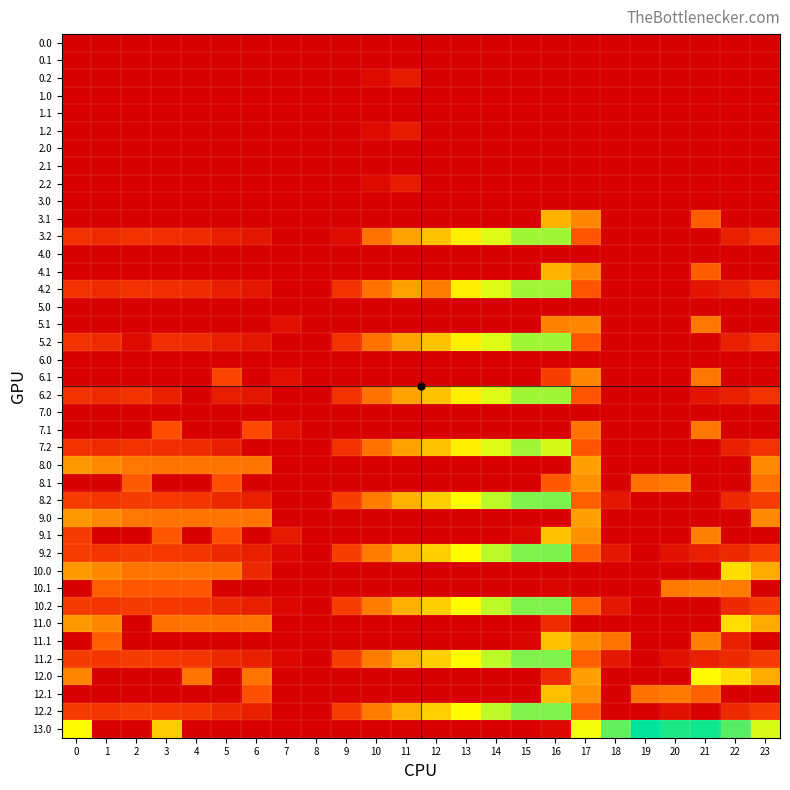

Reading left to right, transcribe all the data shown in this chart.

row_0: 0=0.0	1=0.0	2=0.0	3=0.0	4=0.0	5=0.0	6=0.0	7=0.0	8=0.0	9=0.0	10=0.0	11=0.0	12=0.0	13=0.0	14=0.0	15=0.0	16=0.0	17=0.0	18=0.0	19=0.0	20=0.0	21=0.0	22=0.0	23=0.0
row_1: 0=0.0	1=0.0	2=0.0	3=0.0	4=0.0	5=0.0	6=0.0	7=0.0	8=0.0	9=0.0	10=0.0	11=0.0	12=0.0	13=0.0	14=0.0	15=0.0	16=0.0	17=0.0	18=0.0	19=0.0	20=0.0	21=0.0	22=0.0	23=0.0
row_2: 0=0.0	1=0.0	2=0.0	3=0.0	4=0.0	5=0.0	6=0.0	7=0.0	8=0.0	9=0.0	10=23.5	11=59.1	12=0.0	13=0.0	14=0.0	15=0.0	16=0.0	17=0.0	18=0.0	19=0.0	20=0.0	21=0.0	22=0.0	23=0.0
row_3: 0=0.0	1=0.0	2=0.0	3=0.0	4=0.0	5=0.0	6=0.0	7=0.0	8=0.0	9=0.0	10=0.0	11=0.0	12=0.0	13=0.0	14=0.0	15=0.0	16=0.0	17=0.0	18=0.0	19=0.0	20=0.0	21=0.0	22=0.0	23=0.0
row_4: 0=0.0	1=0.0	2=0.0	3=0.0	4=0.0	5=0.0	6=0.0	7=0.0	8=0.0	9=0.0	10=0.0	11=0.0	12=0.0	13=0.0	14=0.0	15=0.0	16=0.0	17=0.0	18=0.0	19=0.0	20=0.0	21=0.0	22=0.0	23=0.0
row_5: 0=0.0	1=0.0	2=0.0	3=0.0	4=0.0	5=0.0	6=0.0	7=0.0	8=0.0	9=0.0	10=23.5	11=59.1	12=0.0	13=0.0	14=0.0	15=0.0	16=0.0	17=0.0	18=0.0	19=0.0	20=0.0	21=0.0	22=0.0	23=0.0
row_6: 0=0.0	1=0.0	2=0.0	3=0.0	4=0.0	5=0.0	6=0.0	7=0.0	8=0.0	9=0.0	10=0.0	11=0.0	12=0.0	13=0.0	14=0.0	15=0.0	16=0.0	17=0.0	18=0.0	19=0.0	20=0.0	21=0.0	22=0.0	23=0.0
row_7: 0=0.0	1=0.0	2=0.0	3=0.0	4=0.0	5=0.0	6=0.0	7=0.0	8=0.0	9=0.0	10=0.0	11=0.0	12=0.0	13=0.0	14=0.0	15=0.0	16=0.0	17=0.0	18=0.0	19=0.0	20=0.0	21=0.0	22=0.0	23=0.0
row_8: 0=0.0	1=0.0	2=0.0	3=0.0	4=0.0	5=0.0	6=0.0	7=0.0	8=0.0	9=0.0	10=23.5	11=59.1	12=0.0	13=0.0	14=0.0	15=0.0	16=0.0	17=0.0	18=0.0	19=0.0	20=0.0	21=0.0	22=0.0	23=0.0
row_9: 0=0.0	1=0.0	2=0.0	3=0.0	4=0.0	5=0.0	6=0.0	7=0.0	8=0.0	9=0.0	10=0.0	11=0.0	12=0.0	13=0.0	14=0.0	15=0.0	16=0.0	17=0.0	18=0.0	19=0.0	20=0.0	21=0.0	22=0.0	23=0.0
row_10: 0=0.0	1=0.0	2=0.0	3=0.0	4=0.0	5=0.0	6=0.0	7=0.0	8=0.0	9=0.0	10=0.0	11=0.0	12=0.0	13=0.0	14=0.0	15=0.0	16=366.3	17=285.6	18=0.0	19=0.0	20=0.0	21=195.2	22=0.0	23=0.0
row_11: 0=106.1	1=91.7	2=104.5	3=100.0	4=93.4	5=64.0	6=47.8	7=0.0	8=0.0	9=25.9	10=242.5	11=339.6	12=390.2	13=459.4	14=506.4	15=544.8	16=545.6	17=181.4	18=0.0	19=0.0	20=0.0	21=0.0	22=66.4	23=106.5
row_12: 0=0.0	1=0.0	2=0.0	3=0.0	4=0.0	5=0.0	6=0.0	7=0.0	8=0.0	9=0.0	10=0.0	11=0.0	12=0.0	13=0.0	14=0.0	15=0.0	16=0.0	17=0.0	18=0.0	19=0.0	20=0.0	21=0.0	22=0.0	23=0.0
row_13: 0=0.0	1=0.0	2=0.0	3=0.0	4=0.0	5=0.0	6=0.0	7=0.0	8=0.0	9=0.0	10=0.0	11=0.0	12=0.0	13=0.0	14=0.0	15=0.0	16=366.3	17=285.6	18=0.0	19=0.0	20=0.0	21=195.2	22=0.0	23=0.0
row_14: 0=106.1	1=91.7	2=104.5	3=100.0	4=93.4	5=64.0	6=47.8	7=0.0	8=0.0	9=107.5	10=242.5	11=339.6	12=263.2	13=459.4	14=506.4	15=544.8	16=545.6	17=181.4	18=0.0	19=0.0	20=0.0	21=45.4	22=66.4	23=106.5
row_15: 0=0.0	1=0.0	2=0.0	3=0.0	4=0.0	5=0.0	6=0.0	7=0.0	8=0.0	9=0.0	10=0.0	11=0.0	12=0.0	13=0.0	14=0.0	15=0.0	16=0.0	17=0.0	18=0.0	19=0.0	20=0.0	21=0.0	22=0.0	23=0.0
row_16: 0=0.0	1=0.0	2=0.0	3=0.0	4=0.0	5=0.0	6=0.0	7=36.1	8=0.0	9=0.0	10=0.0	11=0.0	12=0.0	13=0.0	14=0.0	15=0.0	16=274.0	17=285.6	18=0.0	19=0.0	20=0.0	21=251.4	22=0.0	23=0.0
row_17: 0=106.1	1=91.7	2=22.9	3=100.0	4=93.4	5=64.0	6=47.8	7=0.0	8=0.0	9=107.5	10=242.5	11=339.6	12=390.2	13=459.4	14=506.4	15=544.8	16=545.6	17=181.4	18=0.0	19=0.0	20=0.0	21=0.0	22=66.4	23=106.5
row_18: 0=0.0	1=0.0	2=0.0	3=0.0	4=0.0	5=0.0	6=0.0	7=0.0	8=0.0	9=0.0	10=0.0	11=0.0	12=0.0	13=0.0	14=0.0	15=0.0	16=0.0	17=0.0	18=0.0	19=0.0	20=0.0	21=0.0	22=0.0	23=0.0
row_19: 0=0.0	1=0.0	2=0.0	3=0.0	4=0.0	5=144.7	6=0.0	7=36.1	8=0.0	9=0.0	10=0.0	11=0.0	12=0.0	13=0.0	14=0.0	15=0.0	16=129.2	17=285.6	18=0.0	19=0.0	20=0.0	21=251.4	22=0.0	23=0.0
row_20: 0=106.1	1=91.7	2=104.5	3=66.3	4=0.0	5=64.0	6=47.8	7=0.0	8=0.0	9=107.5	10=242.5	11=339.6	12=390.2	13=459.4	14=506.4	15=544.8	16=545.6	17=181.4	18=0.0	19=0.0	20=0.0	21=45.4	22=66.4	23=106.5
row_21: 0=0.0	1=0.0	2=0.0	3=0.0	4=0.0	5=0.0	6=0.0	7=0.0	8=0.0	9=0.0	10=0.0	11=0.0	12=0.0	13=0.0	14=0.0	15=0.0	16=0.0	17=0.0	18=0.0	19=0.0	20=0.0	21=0.0	22=0.0	23=0.0
row_22: 0=0.0	1=0.0	2=0.0	3=161.7	4=0.0	5=0.0	6=151.2	7=36.1	8=0.0	9=0.0	10=0.0	11=0.0	12=0.0	13=0.0	14=0.0	15=0.0	16=0.0	17=246.7	18=0.0	19=0.0	20=0.0	21=251.4	22=0.0	23=0.0
row_23: 0=106.1	1=91.7	2=104.5	3=100.0	4=93.4	5=64.0	6=0.0	7=0.0	8=0.0	9=107.5	10=242.5	11=339.6	12=390.2	13=459.4	14=506.4	15=544.8	16=511.7	17=181.4	18=0.0	19=0.0	20=0.0	21=0.0	22=66.4	23=106.5
row_24: 0=323.0	1=290.5	2=251.3	3=245.4	4=245.9	5=244.8	6=249.0	7=0.0	8=0.0	9=0.0	10=0.0	11=0.0	12=0.0	13=0.0	14=0.0	15=0.0	16=0.0	17=335.8	18=0.0	19=0.0	20=0.0	21=0.0	22=0.0	23=292.9
row_25: 0=0.0	1=0.0	2=188.9	3=0.0	4=0.0	5=166.7	6=0.0	7=0.0	8=0.0	9=0.0	10=0.0	11=0.0	12=0.0	13=0.0	14=0.0	15=0.0	16=188.0	17=307.6	18=0.0	19=241.2	20=255.5	21=0.0	22=0.0	23=240.4
row_26: 0=128.1	1=113.7	2=126.5	3=122.0	4=115.4	5=86.0	6=69.8	7=0.0	8=0.0	9=129.5	10=264.5	11=361.6	12=412.2	13=481.4	14=528.4	15=566.8	16=567.6	17=203.4	18=51.0	19=0.0	20=0.0	21=0.0	22=88.4	23=128.5
row_27: 0=323.0	1=290.5	2=251.3	3=245.4	4=245.9	5=244.8	6=249.0	7=0.0	8=0.0	9=0.0	10=0.0	11=0.0	12=0.0	13=0.0	14=0.0	15=0.0	16=0.0	17=335.8	18=0.0	19=0.0	20=0.0	21=0.0	22=0.0	23=292.9
row_28: 0=125.7	1=0.0	2=0.0	3=183.7	4=0.0	5=166.7	6=0.0	7=58.1	8=0.0	9=0.0	10=0.0	11=0.0	12=0.0	13=0.0	14=0.0	15=14.1	16=388.3	17=307.6	18=0.0	19=0.0	20=0.0	21=273.4	22=0.0	23=0.0
row_29: 0=128.1	1=113.7	2=126.5	3=122.0	4=115.4	5=86.0	6=69.8	7=17.6	8=0.0	9=129.5	10=264.5	11=361.6	12=412.2	13=481.4	14=528.4	15=566.8	16=567.6	17=203.4	18=51.0	19=0.0	20=40.2	21=67.4	22=88.4	23=128.5
row_30: 0=322.0	1=289.5	2=250.3	3=244.4	4=244.9	5=243.8	6=85.2	7=0.0	8=0.0	9=0.0	10=0.0	11=0.0	12=0.0	13=0.0	14=0.0	15=0.0	16=0.0	17=0.0	18=0.0	19=0.0	20=0.0	21=0.0	22=432.3	23=351.3
row_31: 0=0.0	1=201.1	2=187.9	3=182.7	4=179.6	5=0.0	6=0.0	7=0.0	8=0.0	9=0.0	10=0.0	11=0.0	12=0.0	13=0.0	14=0.0	15=0.0	16=13.9	17=0.0	18=0.0	19=0.0	20=254.5	21=272.4	22=259.9	23=0.0
row_32: 0=127.1	1=112.7	2=125.5	3=121.0	4=114.4	5=85.0	6=68.8	7=16.6	8=0.0	9=128.5	10=263.5	11=360.6	12=411.2	13=480.4	14=527.4	15=565.8	16=566.6	17=202.4	18=50.0	19=0.0	20=0.0	21=0.0	22=87.4	23=127.5
row_33: 0=322.0	1=289.5	2=0.0	3=241.0	4=244.9	5=243.8	6=248.0	7=0.0	8=0.0	9=0.0	10=0.0	11=0.0	12=0.0	13=0.0	14=0.0	15=0.0	16=90.9	17=0.0	18=0.0	19=0.0	20=0.0	21=0.0	22=432.3	23=351.3
row_34: 0=0.0	1=201.1	2=0.0	3=0.0	4=0.0	5=0.0	6=0.0	7=0.0	8=0.0	9=0.0	10=0.0	11=0.0	12=0.0	13=0.0	14=0.0	15=13.1	16=387.3	17=306.6	18=245.4	19=0.0	20=0.0	21=272.4	22=66.5	23=0.0
row_35: 0=127.1	1=112.7	2=125.5	3=121.0	4=114.4	5=85.0	6=68.8	7=16.6	8=0.0	9=128.5	10=263.5	11=360.6	12=411.2	13=480.4	14=527.4	15=565.8	16=566.6	17=202.4	18=50.0	19=0.0	20=39.2	21=66.4	22=87.4	23=127.5
row_36: 0=283.0	1=0.0	2=0.0	3=0.0	4=244.9	5=0.0	6=248.0	7=0.0	8=0.0	9=0.0	10=0.0	11=0.0	12=0.0	13=0.0	14=0.0	15=0.0	16=90.9	17=334.8	18=0.0	19=0.0	20=0.0	21=478.4	22=432.3	23=351.3
row_37: 0=0.0	1=0.0	2=0.0	3=0.0	4=0.0	5=0.0	6=172.2	7=0.0	8=0.0	9=0.0	10=0.0	11=0.0	12=0.0	13=0.0	14=0.0	15=0.0	16=387.3	17=306.6	18=0.0	19=240.2	20=254.5	21=205.7	22=0.0	23=0.0
row_38: 0=127.1	1=112.7	2=125.5	3=121.0	4=114.4	5=85.0	6=68.8	7=0.0	8=0.0	9=128.5	10=263.5	11=360.6	12=411.2	13=480.4	14=527.4	15=565.8	16=566.6	17=202.4	18=1.9	19=0.0	20=39.2	21=0.0	22=87.4	23=127.5
row_39: 0=481.0	1=0.0	2=0.0	3=403.4	4=0.0	5=0.0	6=0.0	7=0.0	8=0.0	9=0.0	10=0.0	11=0.0	12=0.0	13=0.0	14=0.0	15=0.0	16=17.8	17=493.8	18=585.7	19=648.2	20=628.9	21=637.4	22=591.3	23=510.3